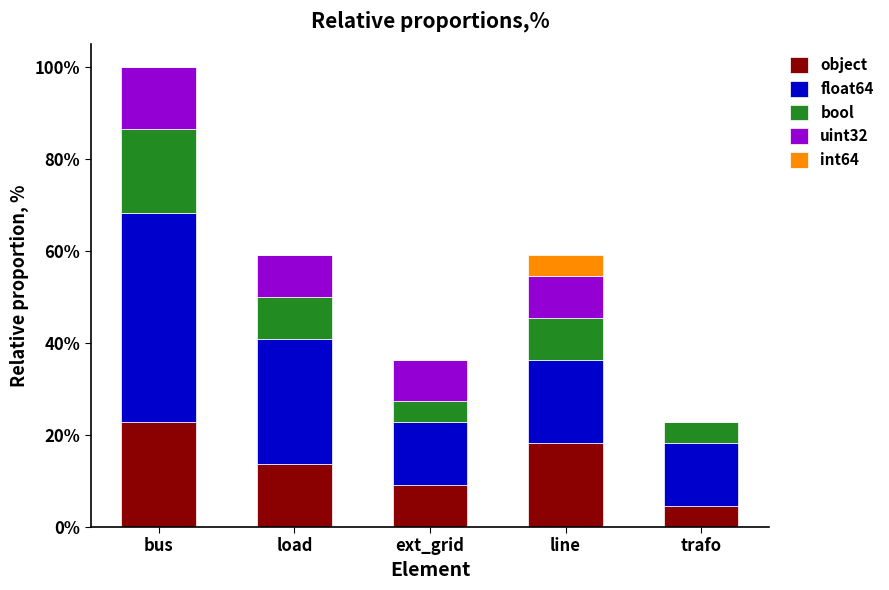

What is the sum of the object values at load and line?

7